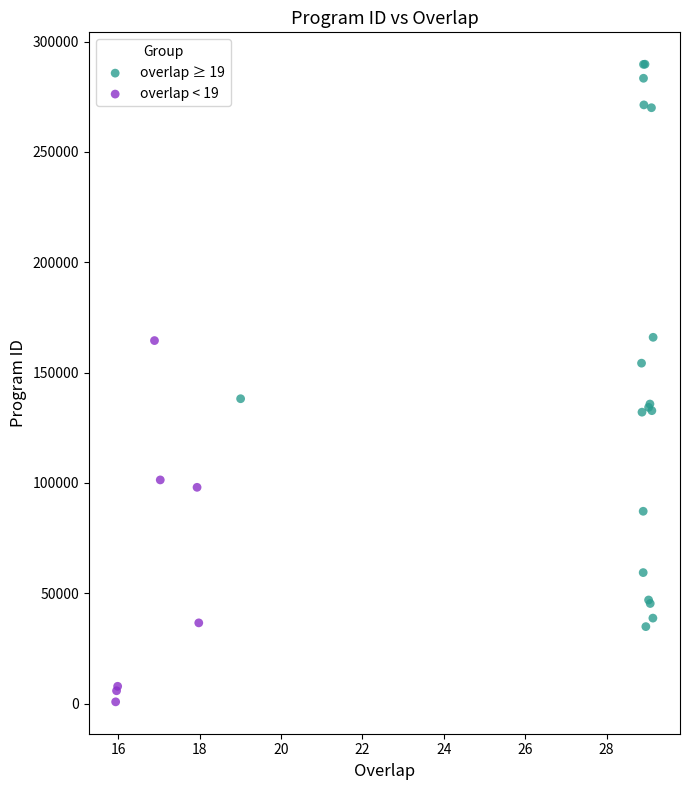

Which series has the widest spread of Y values?

overlap ≥ 19